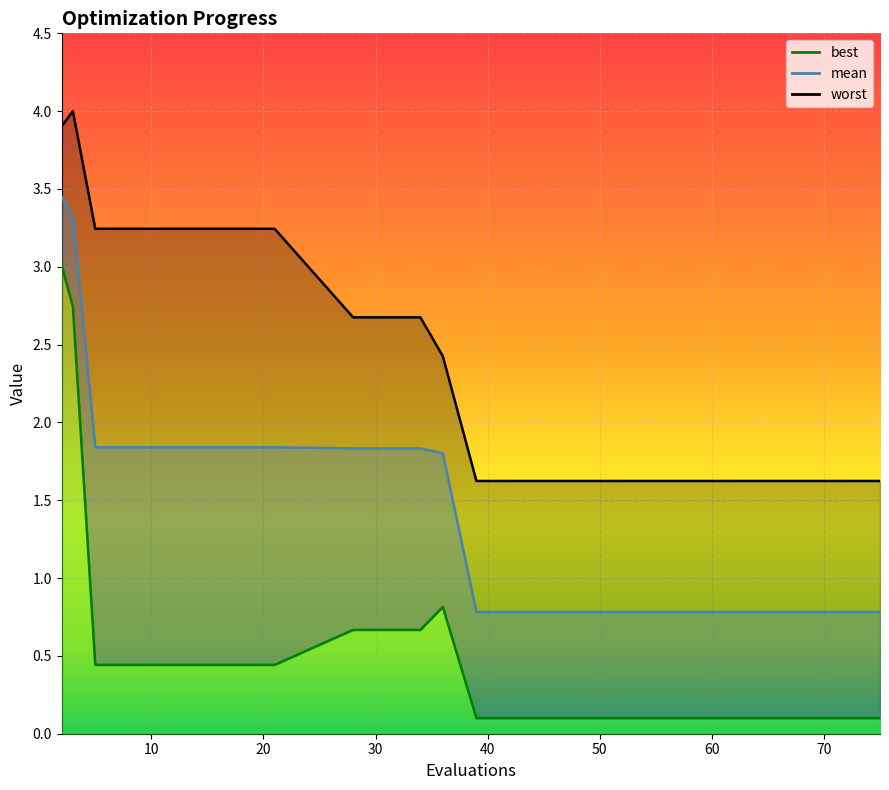

What is the value of the worst point at the 10th from the left?

1.6